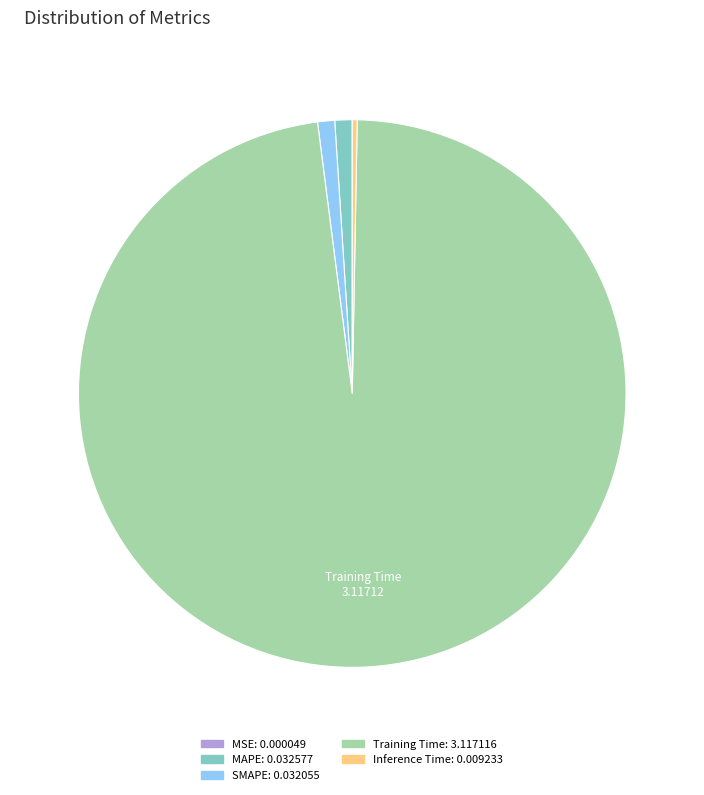

Is there a majority slice in this chart?

Yes